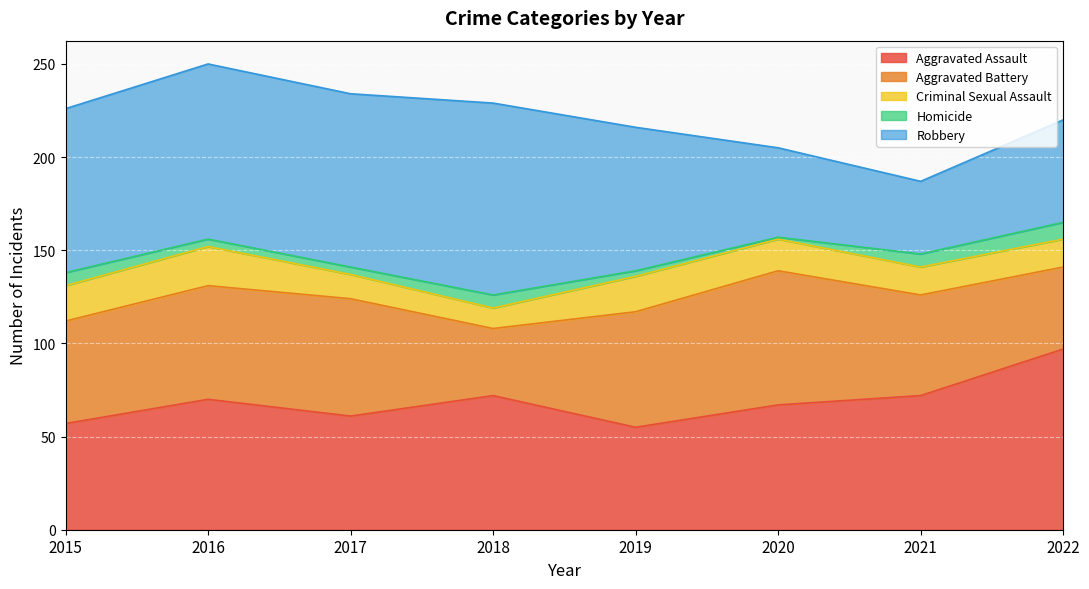

What is the sum of all Aggravated Battery values?

447